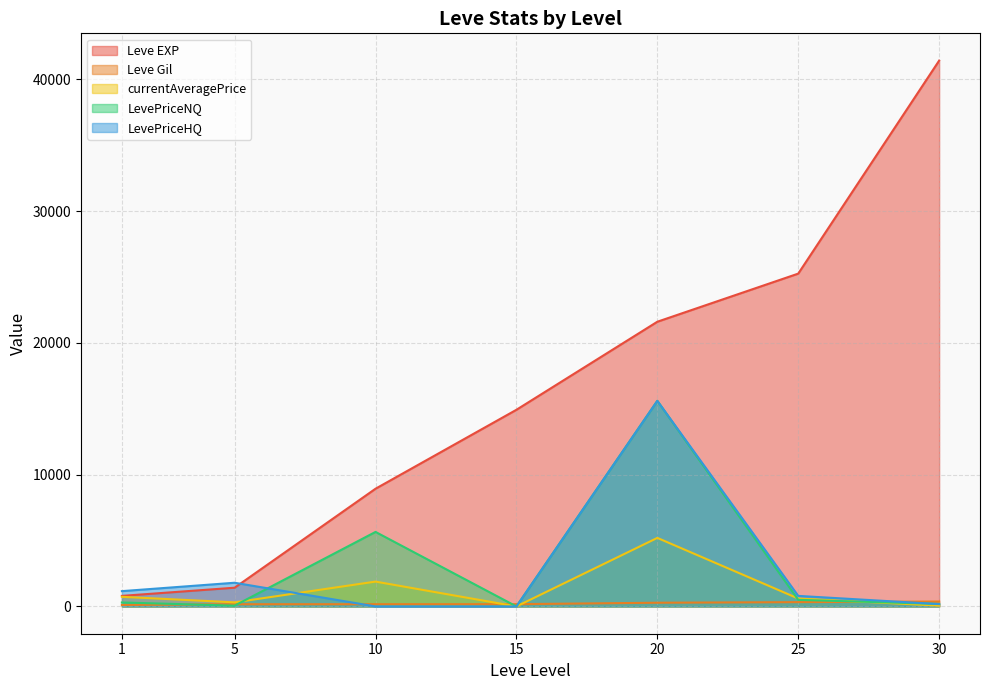

True or false: LevePriceNQ has a value of 13.0 at 5.

False